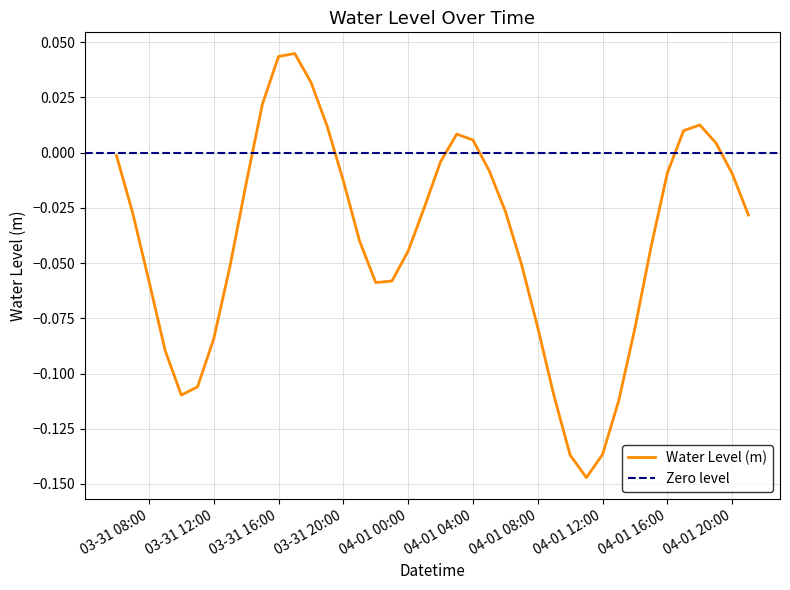

What is the smallest value displayed?

-0.1